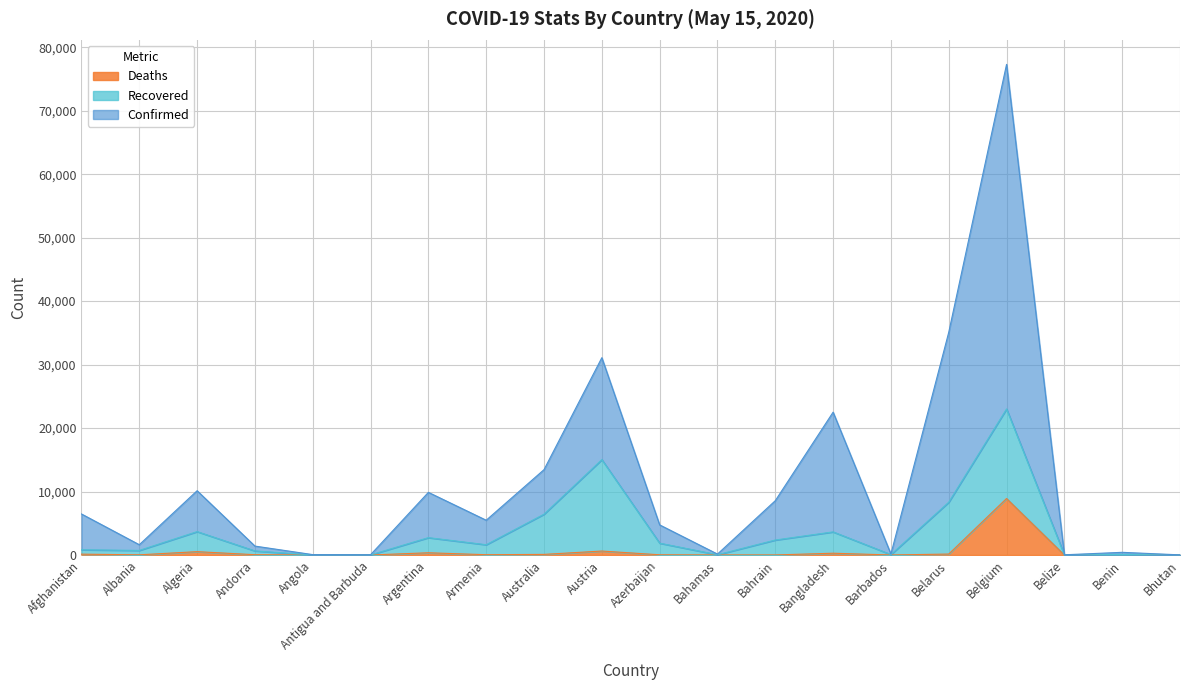

Which category has the lowest value across all series?

Bhutan